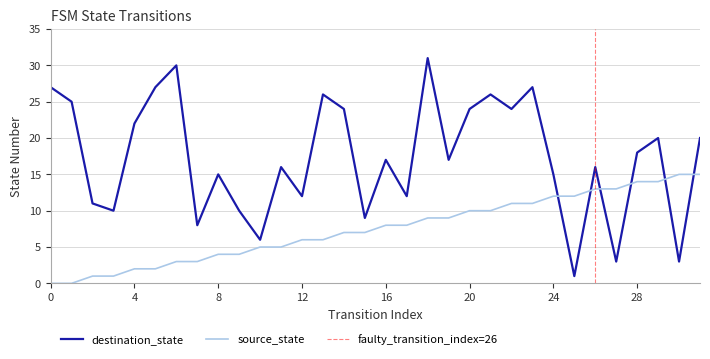

Which series ends up on top after the final intersection of destination_state and source_state?

destination_state